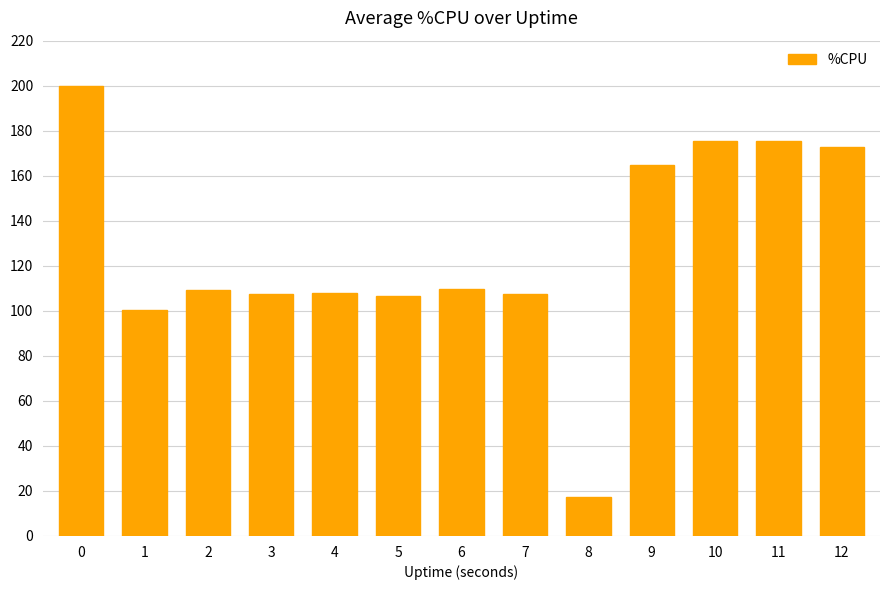

Read the value at 1.

100.4